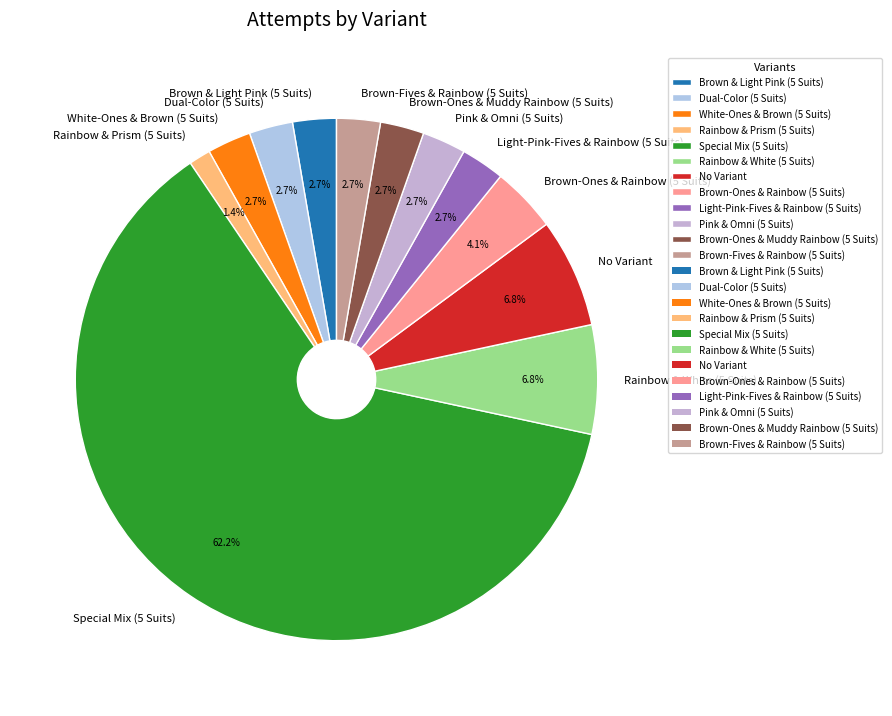

What percentage do Brown & Light Pink (5 Suits) and White-Ones & Brown (5 Suits) together represent?

5.4%